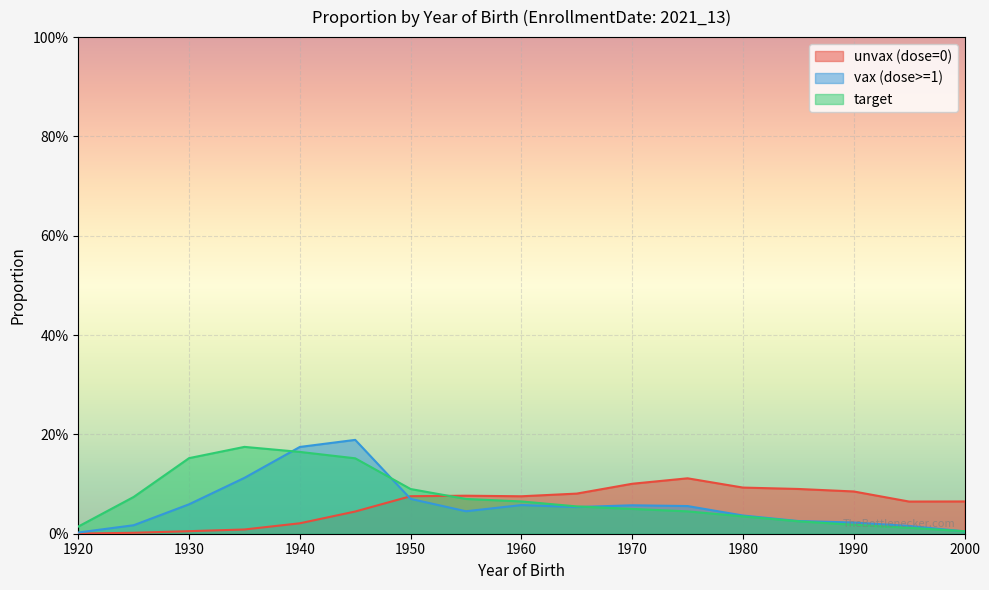

What is the average value of the unvax (dose=0) series?

0.1